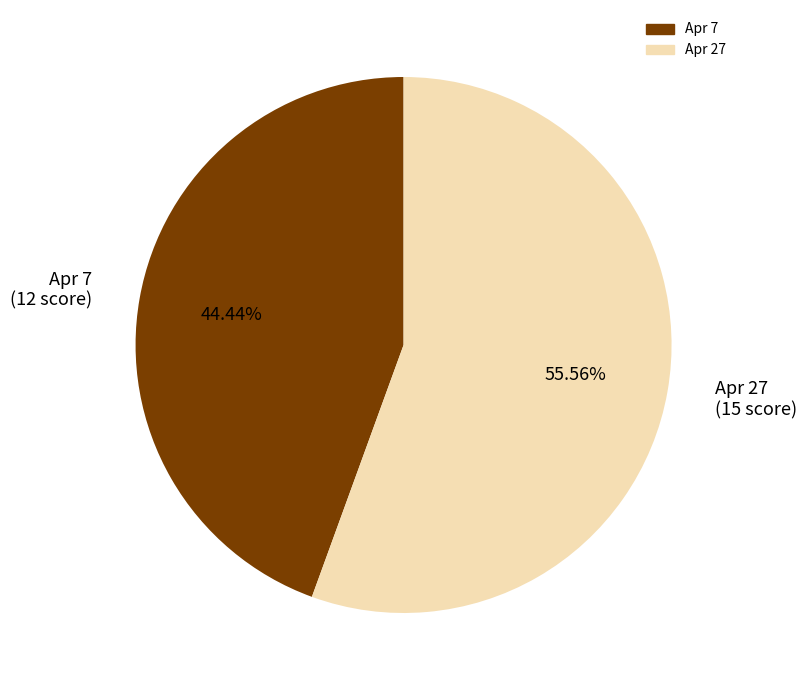

How many segments does this pie chart have?

2